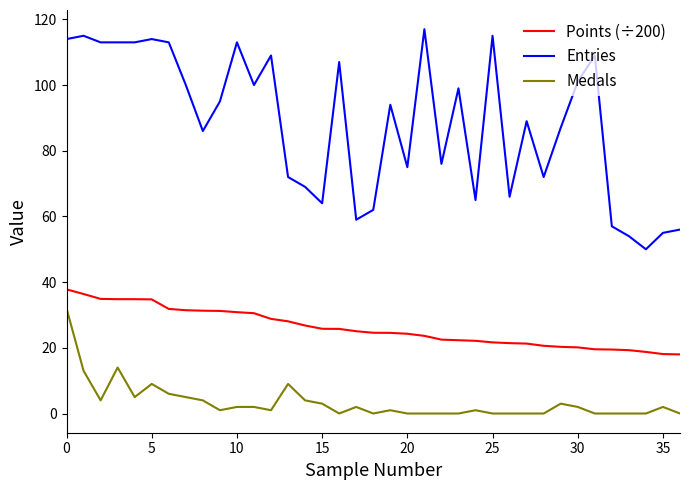

True or false: Medals and Entries cross at least once.

False